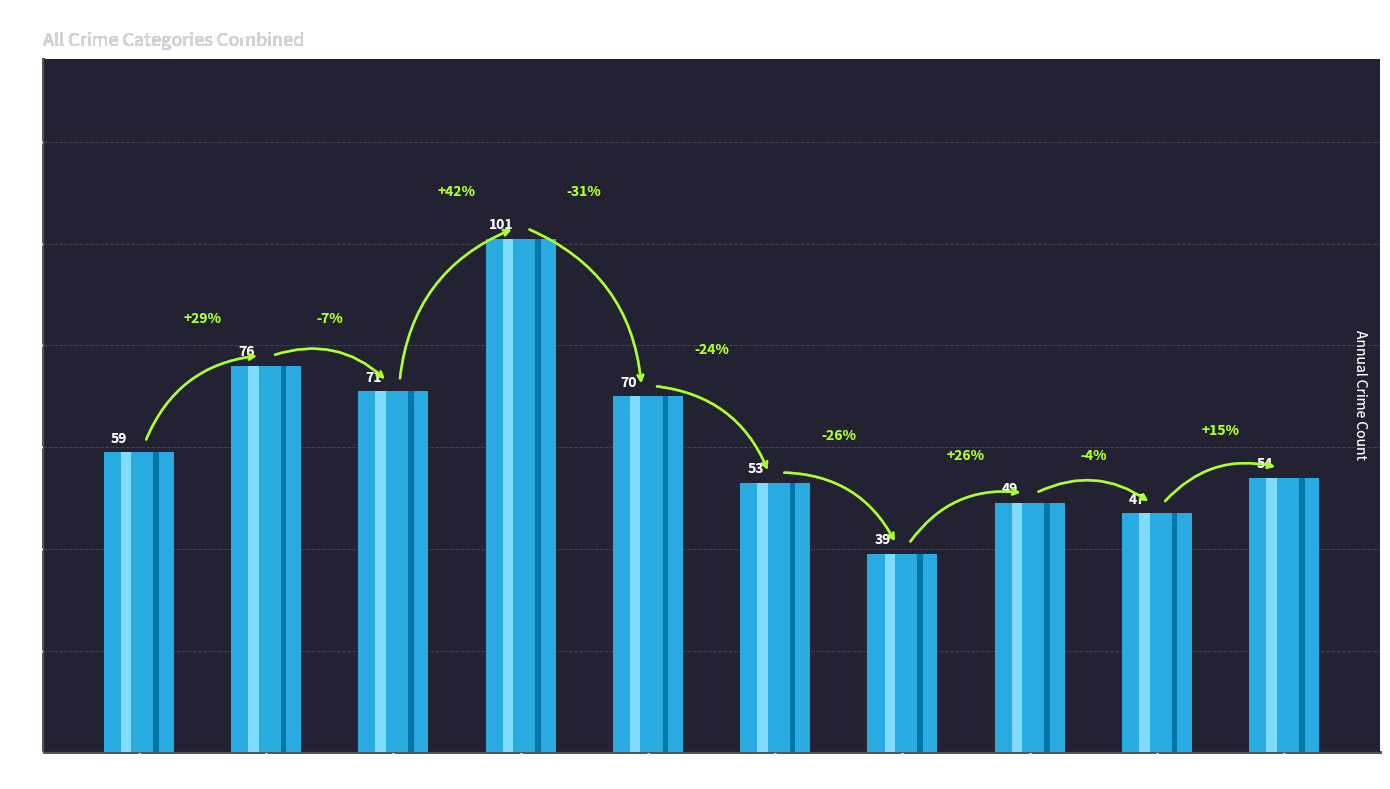

True or false: the data shows 64 at 2023.

False